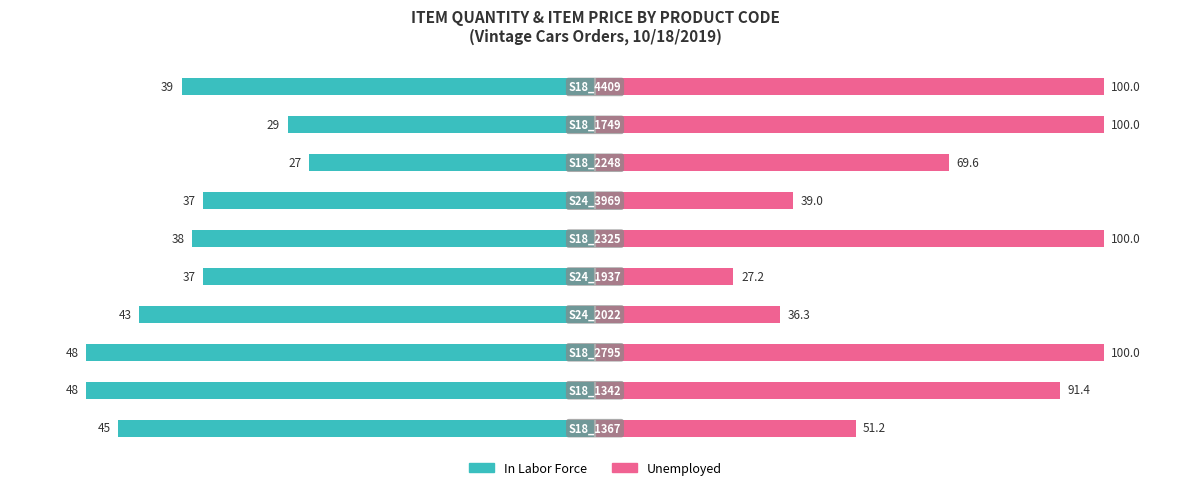

Which series changed the most between 7 and 9?

Unemployed